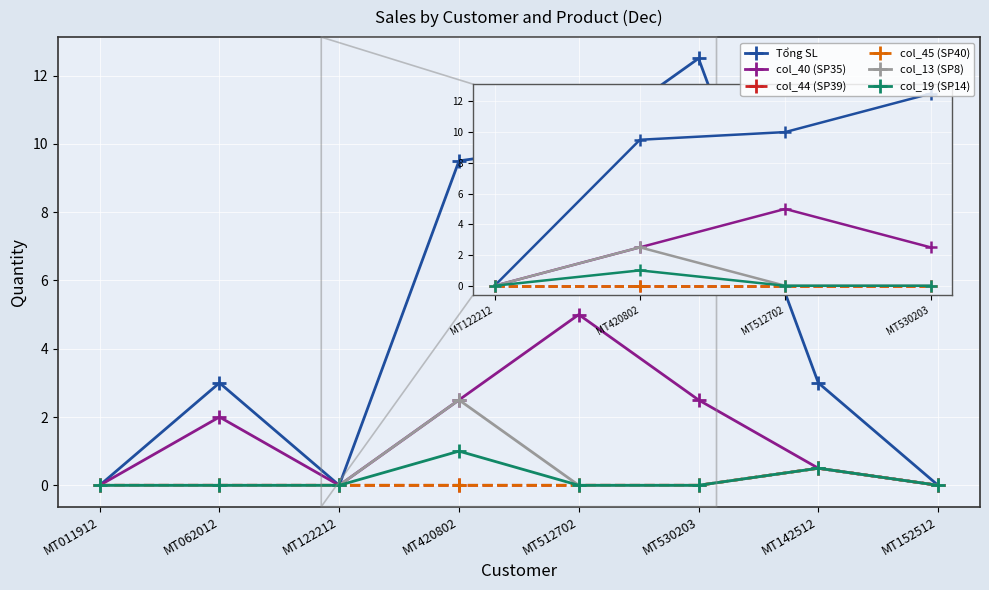

Is this an area chart (filled region under the line)?

No